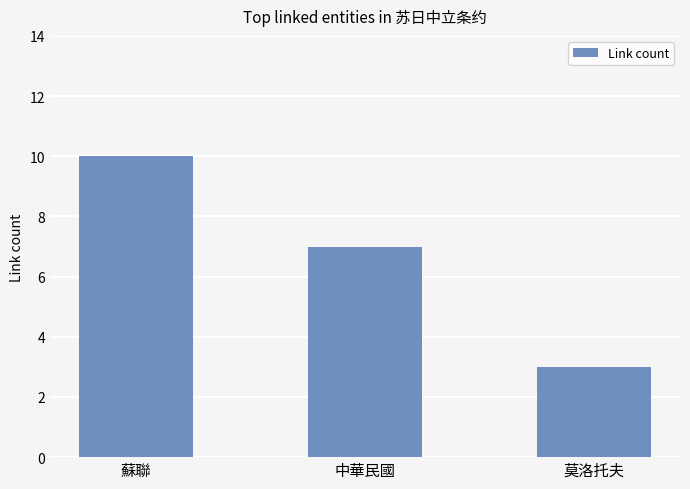

Reading right to left, list all the values displayed in this chart.

3	7	10